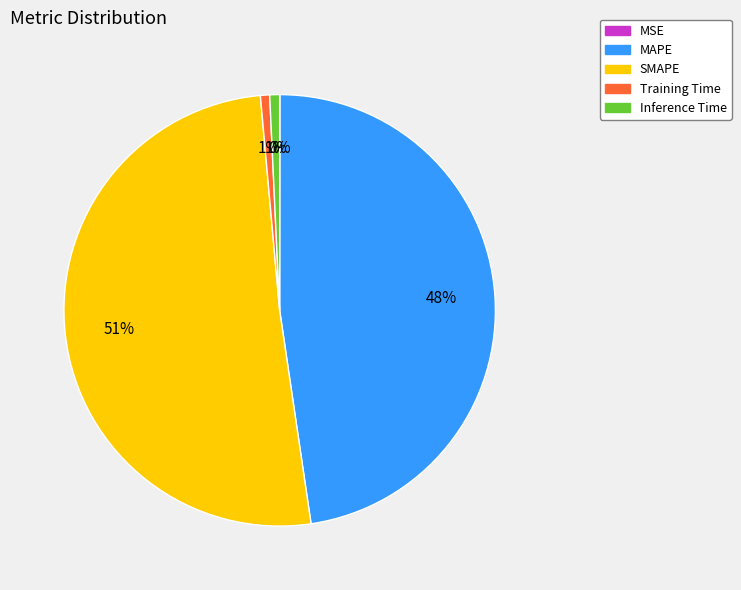

Which slice represents more than half of the pie?

SMAPE